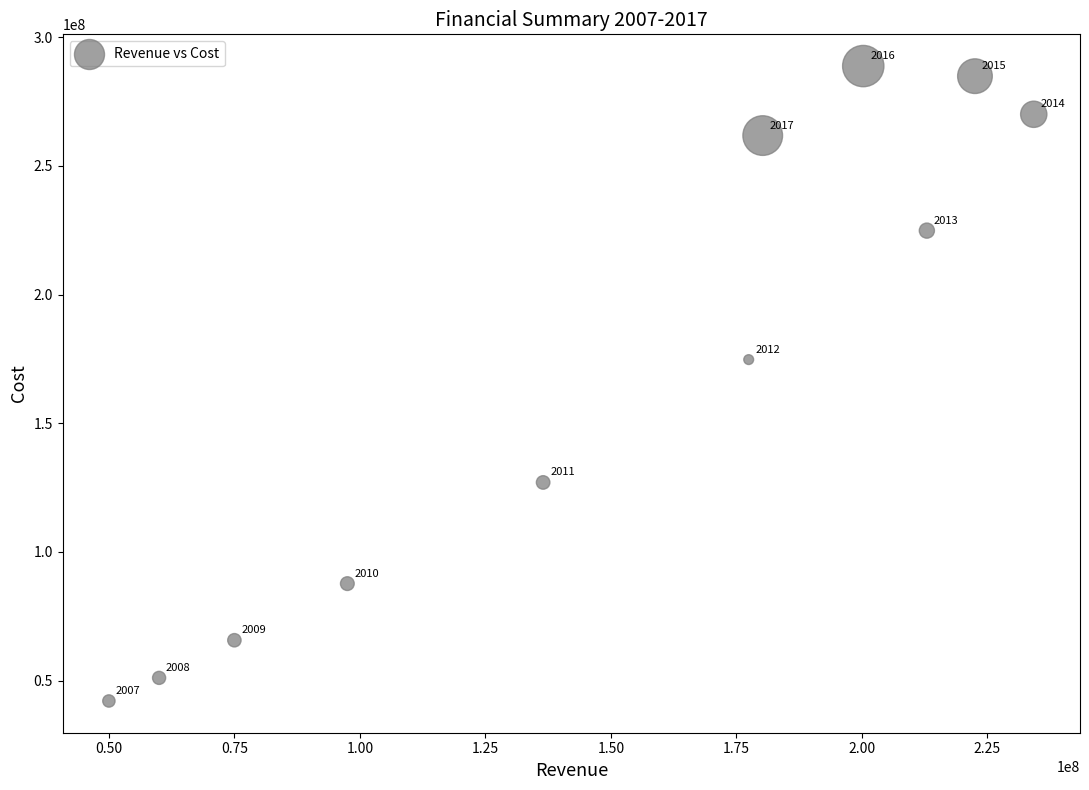

What is the range of X values (max minus min)?

184234000.0